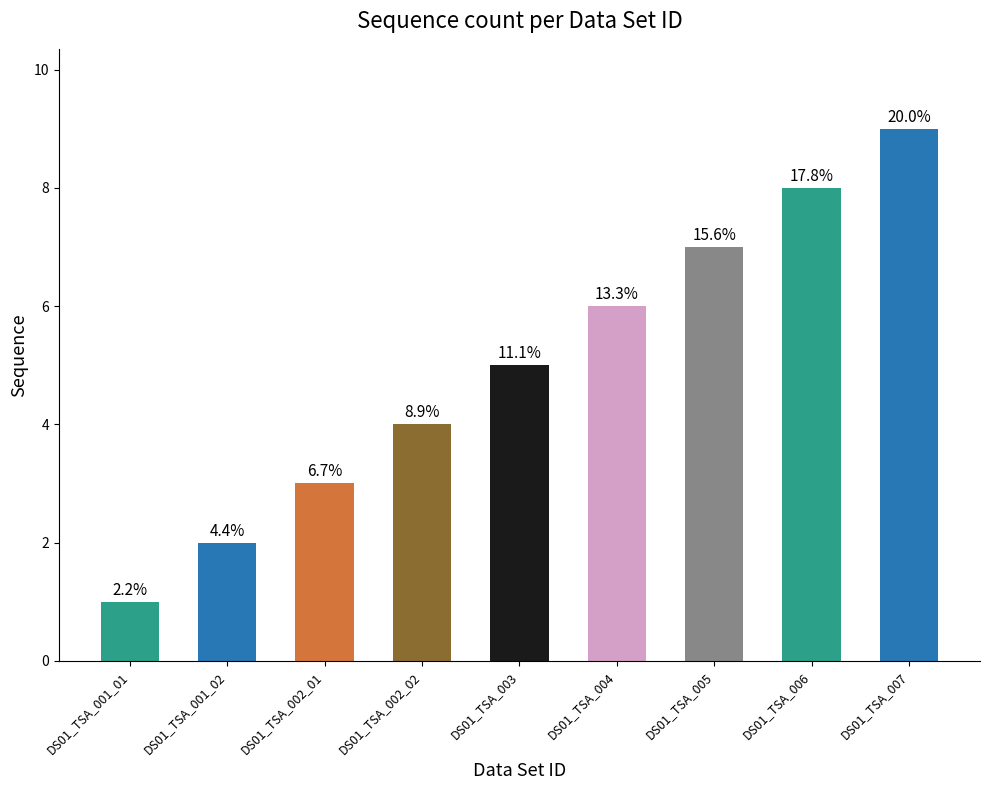

Reading left to right, transcribe all the data shown in this chart.

DS01_TSA_001_01=1	DS01_TSA_001_02=2	DS01_TSA_002_01=3	DS01_TSA_002_02=4	DS01_TSA_003=5	DS01_TSA_004=6	DS01_TSA_005=7	DS01_TSA_006=8	DS01_TSA_007=9